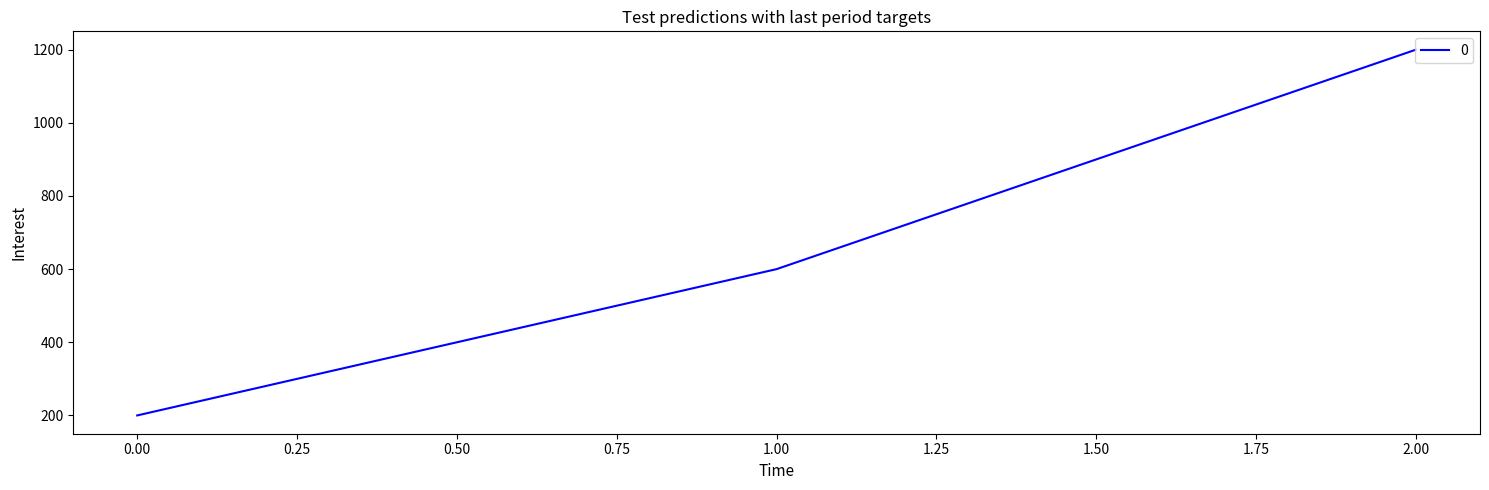

List the labels in order of value, smallest first.

0.00, 1.00, 2.00